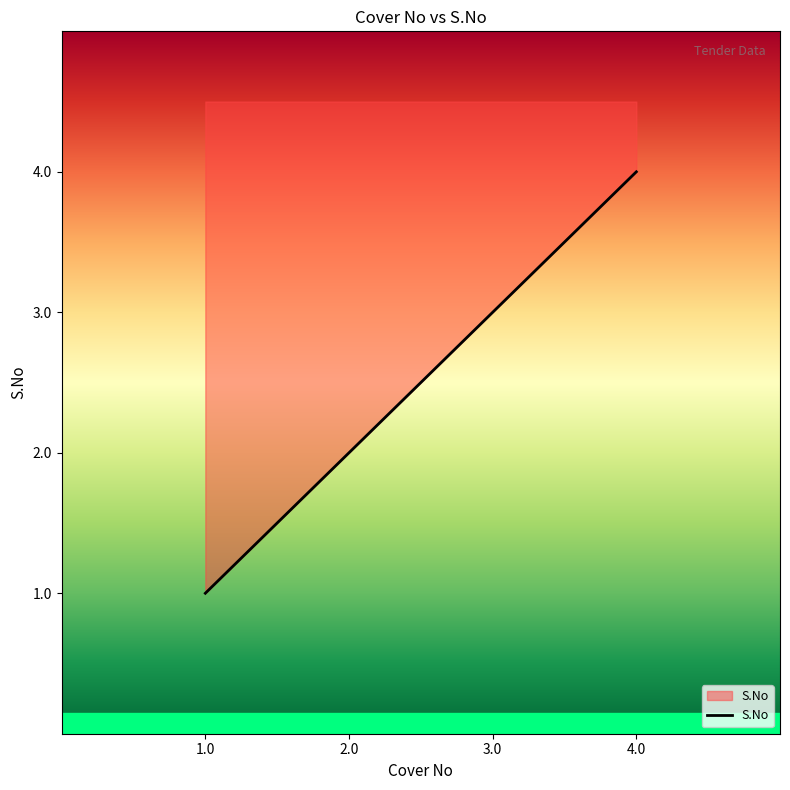

How many data points does each series have?

4